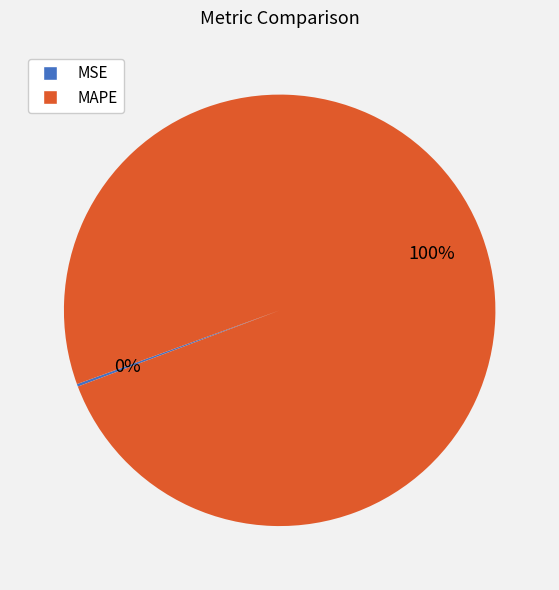

What is the largest slice in the pie chart?

MAPE